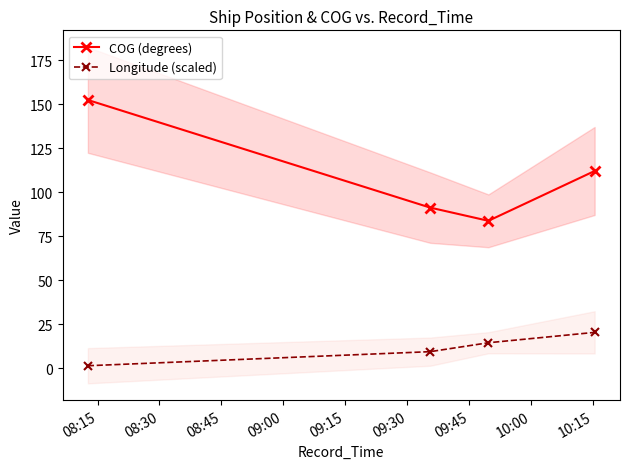

What is the value of the COG (degrees) point at the 4th from the left?

112.1